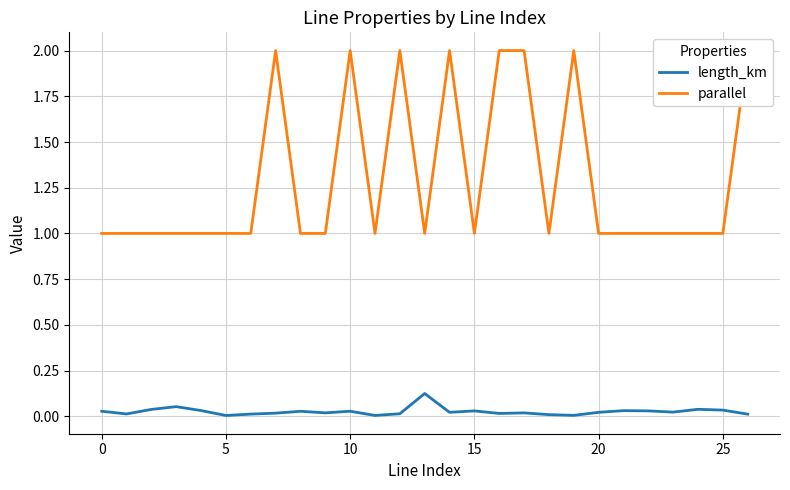

What are all the series names shown in the legend?

length_km, parallel